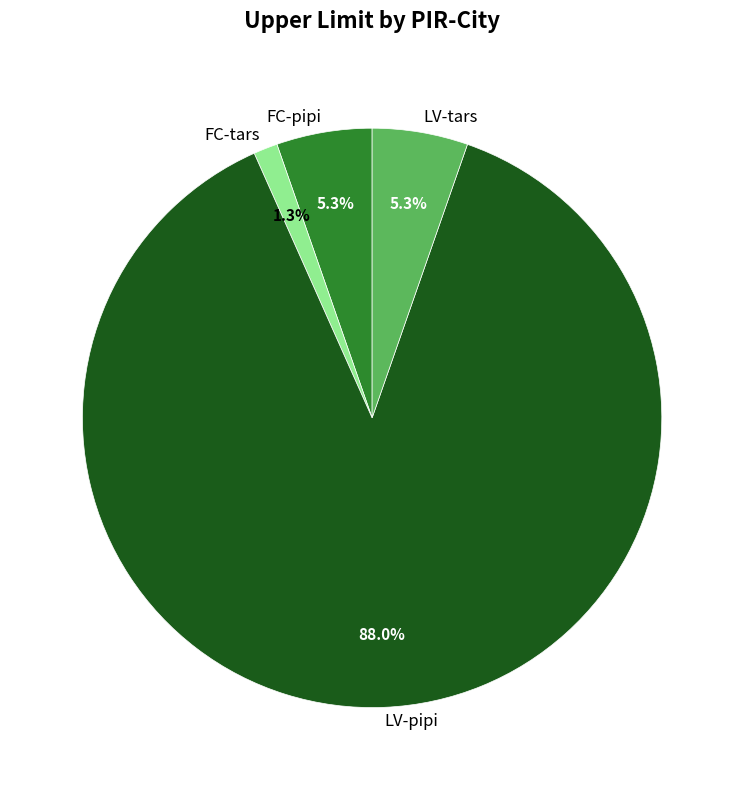

To the nearest percent, what is the combined percentage of LV-pipi and LV-tars?

93%